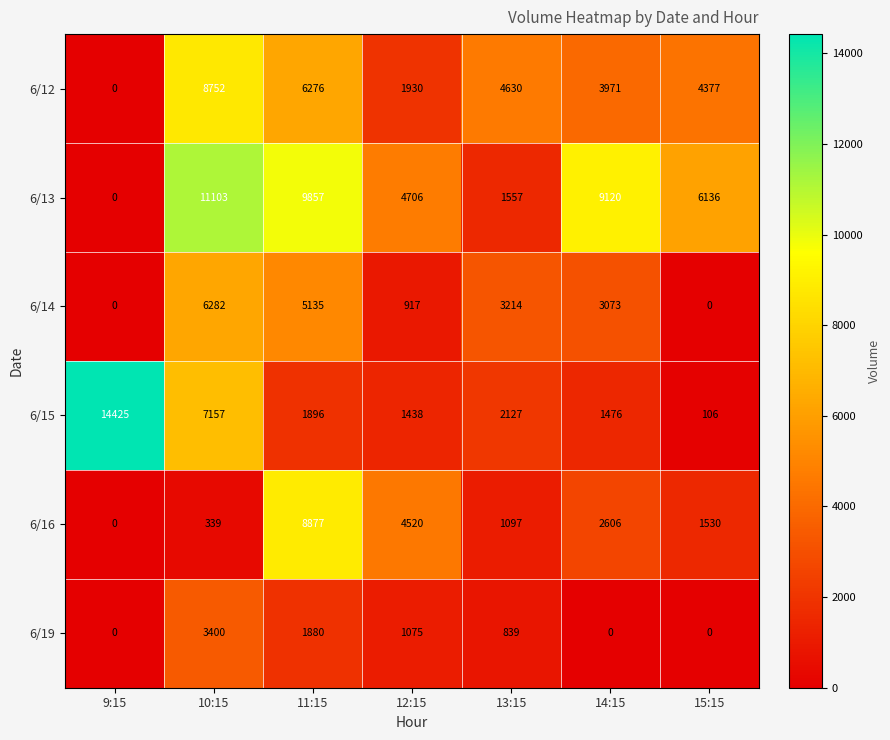

What is the difference between the second highest and minimum values in the 6/14 series?

5135